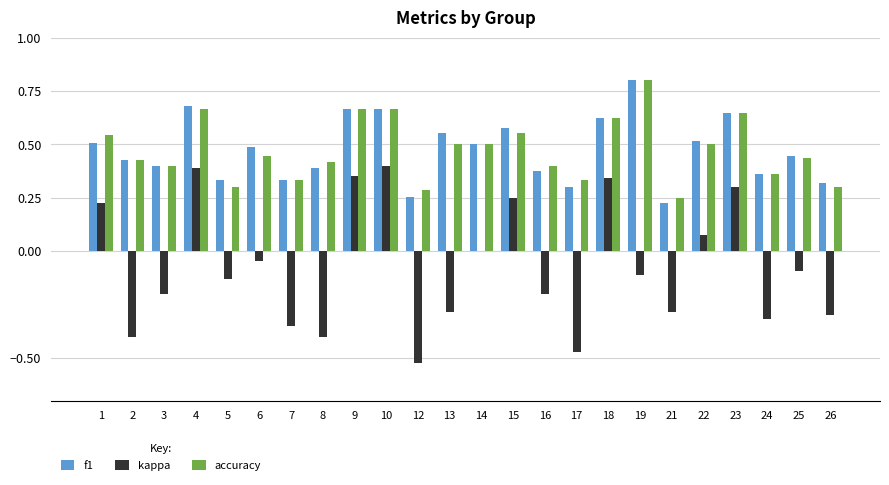

What is the sum of all accuracy values?

11.4